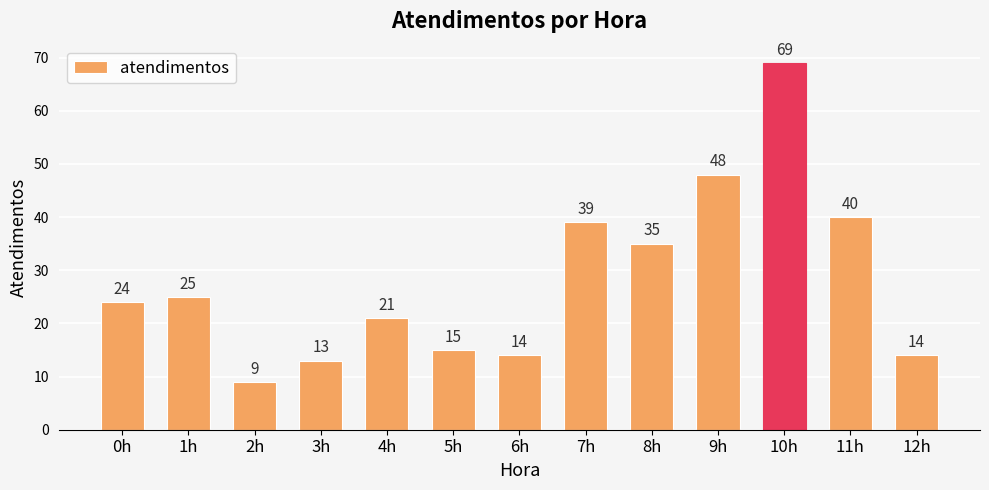

What is the average value?

28